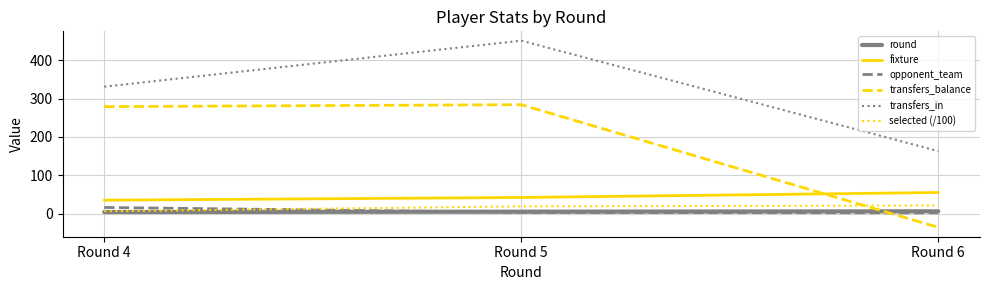

Between Round 4 and Round 6, which series saw the biggest shift?

transfers_balance